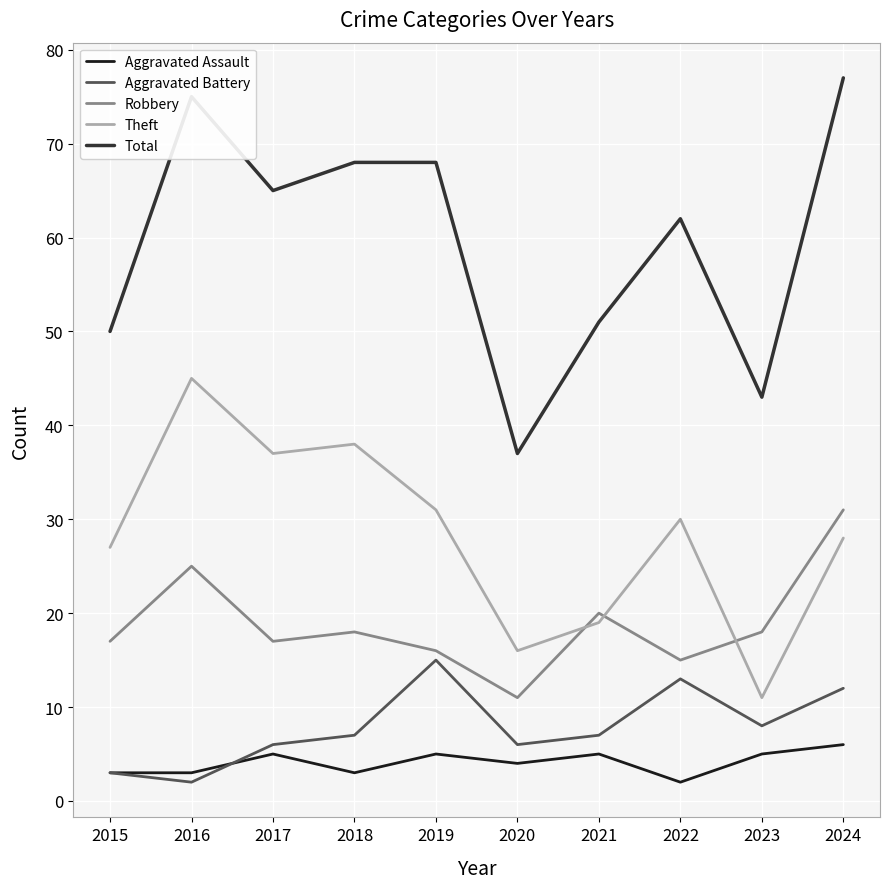

True or false: Total and Theft intersect in this chart.

False